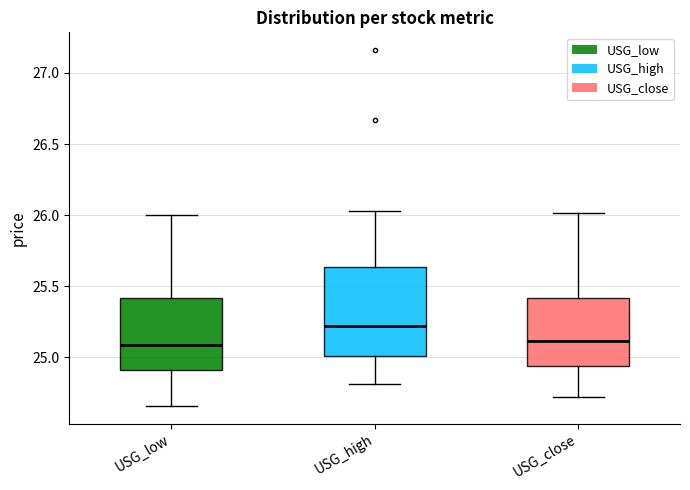

Comparing the boxes themselves (not the whiskers), which one is the tallest?

USG_high